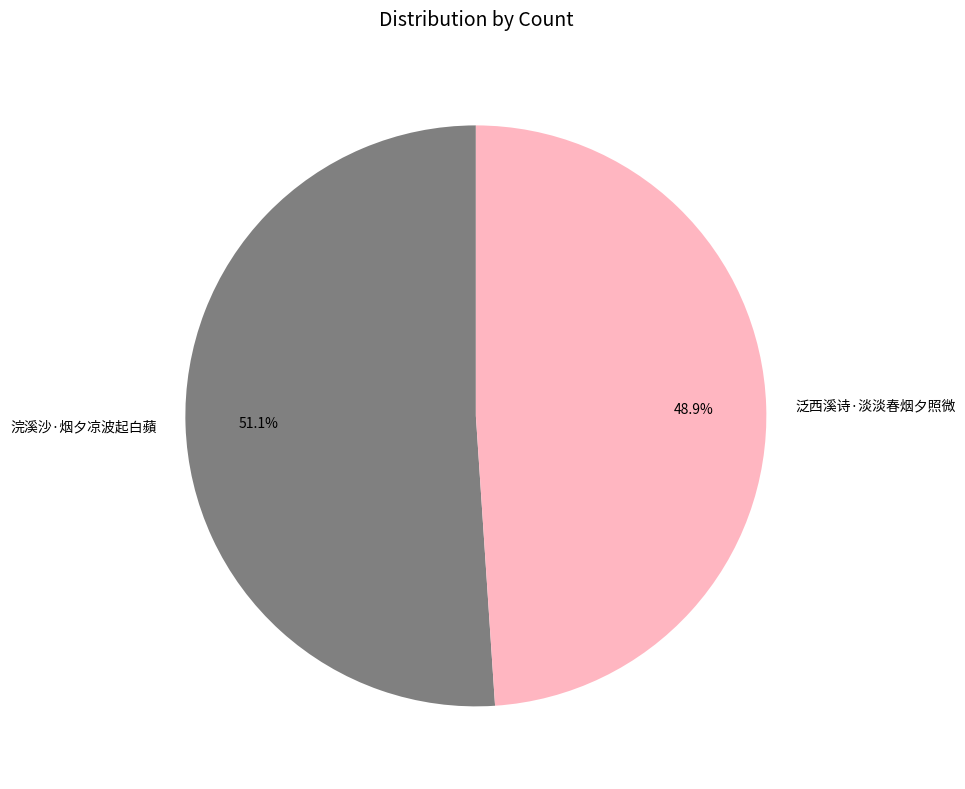

What is the smallest slice in the pie chart?

泛西溪诗·淡淡春烟夕照微